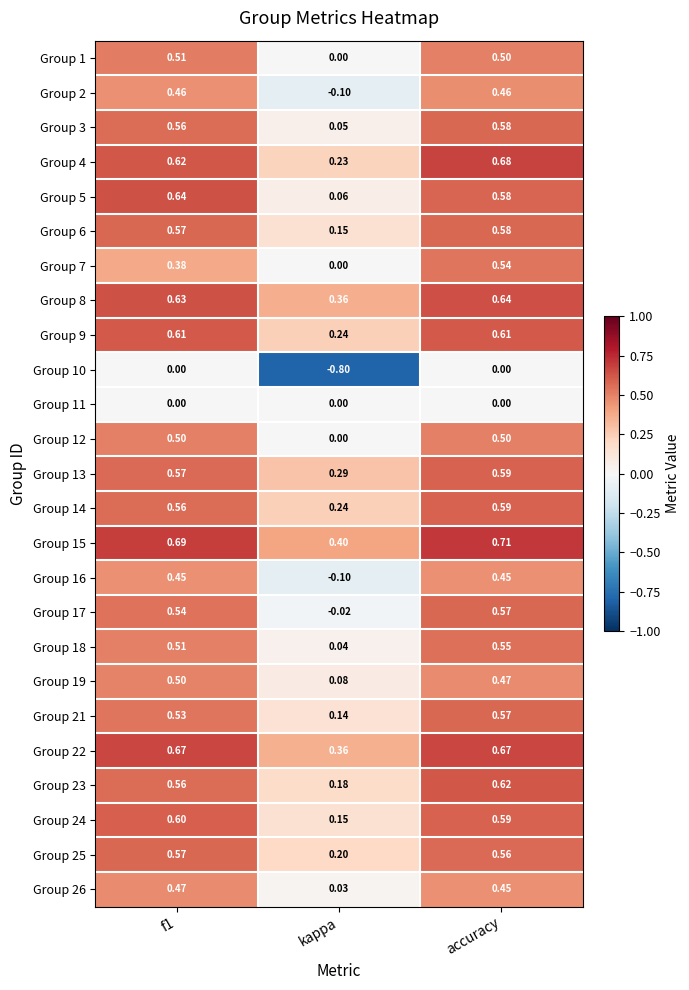

At which category is the sum across all series the highest?

accuracy